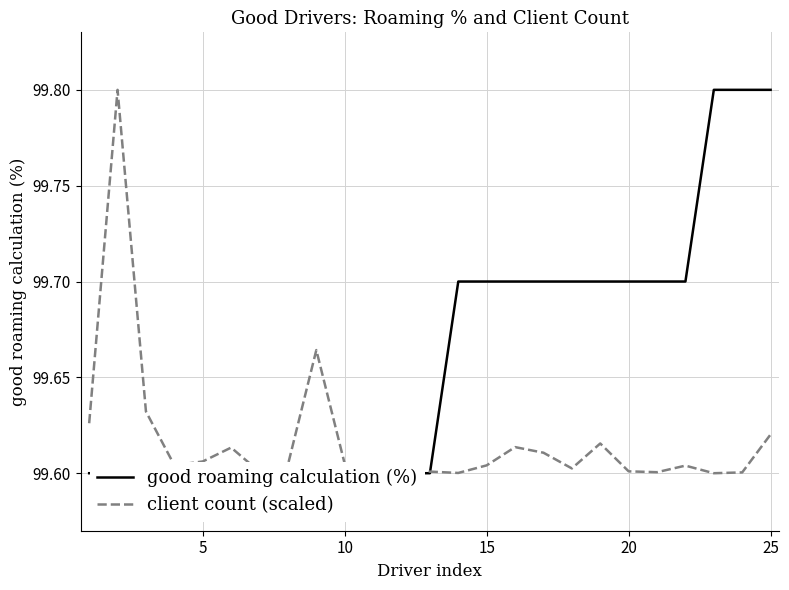

Count the client count (scaled) values in the range 99 to 100.

25